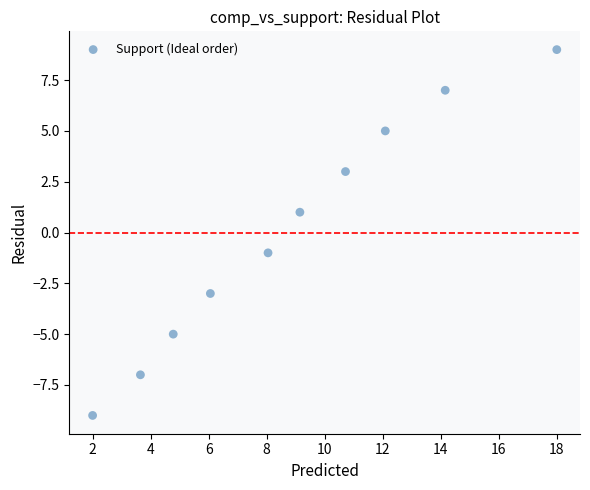

What is the range of Y values (max minus min)?

18